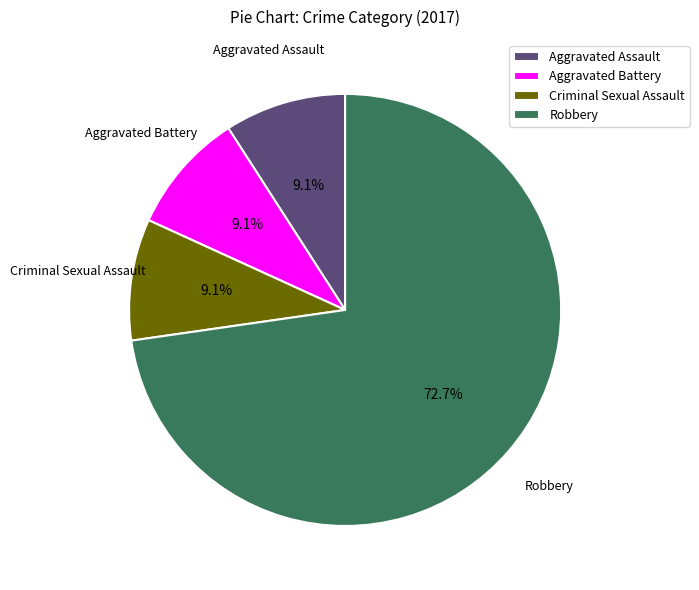

Does Aggravated Assault account for over 50% of the chart?

No